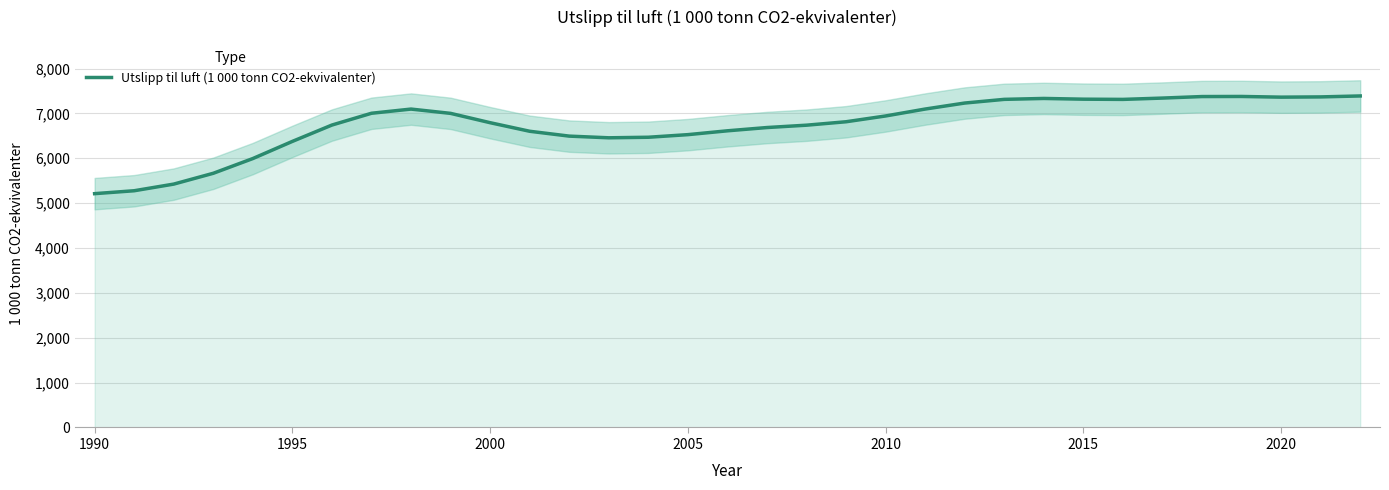

What is the lowest value of the Utslipp til luft (1 000 tonn CO2-ekvivalenter) series?

5211.6